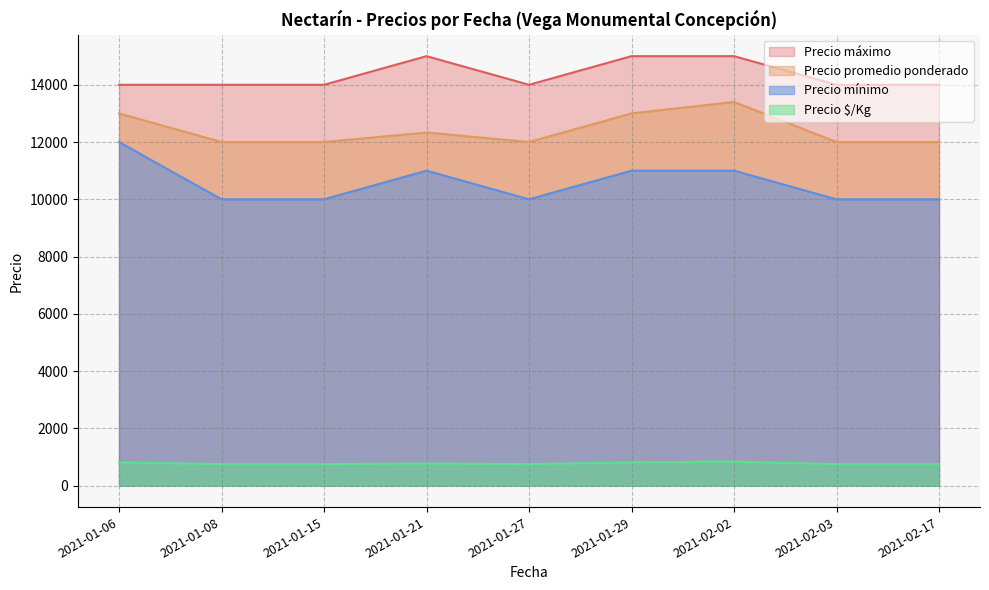

True or false: Precio mínimo and Precio máximo cross at least once.

False